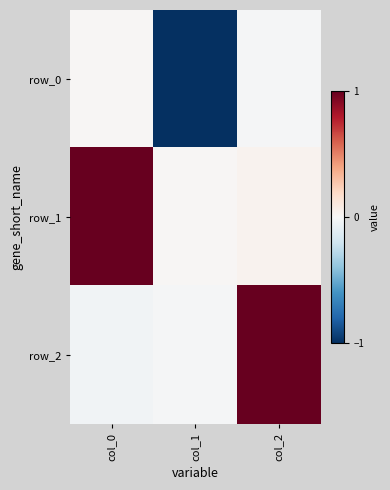

Where does the row_2 series first go above 0?

col_2